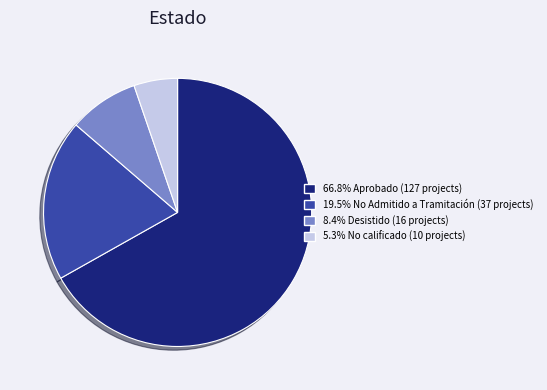

Do 5.3% No calificado (10 projects) and 66.8% Aprobado (127 projects) together represent more than half of the pie?

Yes